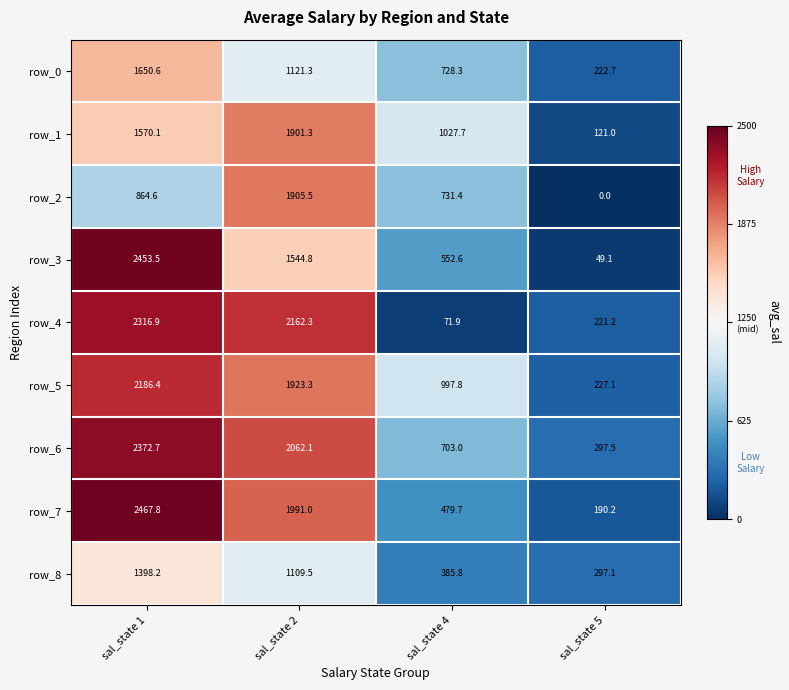

Where does the row_6 series first go above 2062?

sal_state 1